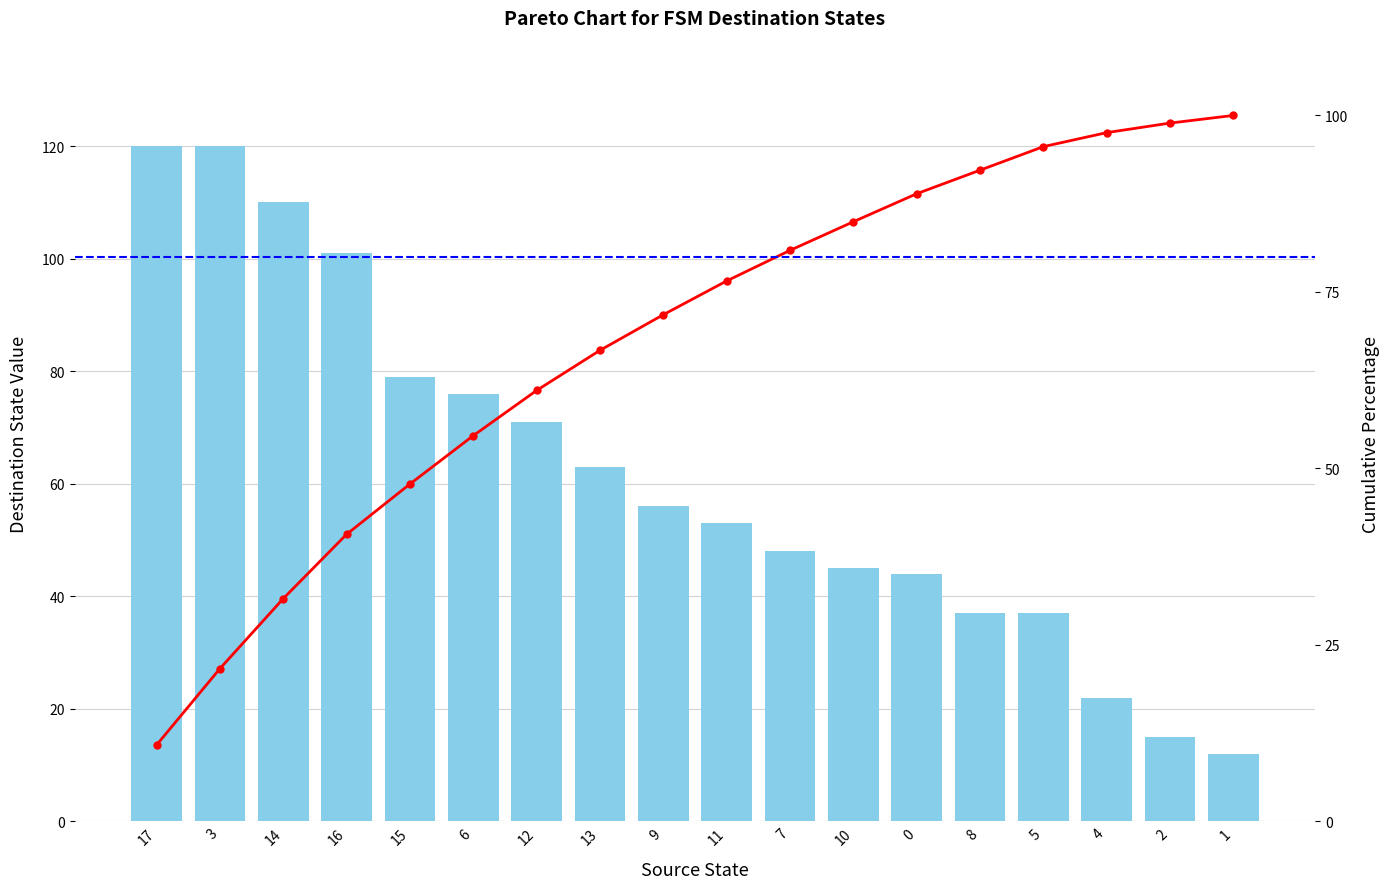

True or false: destination_state has a value of 15.1 at 10.

False